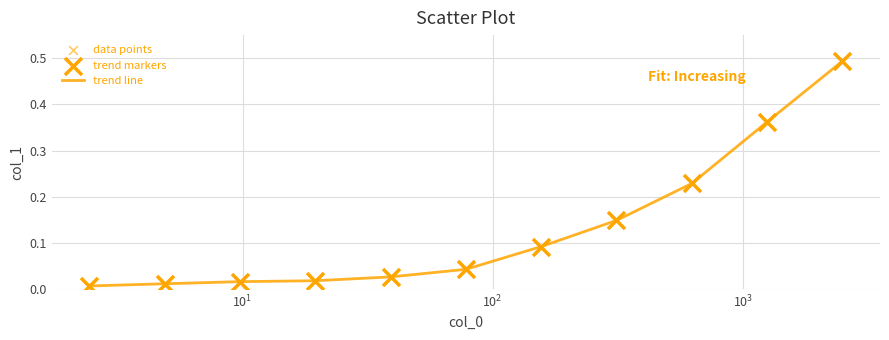

How many lines are shown in the chart?

1